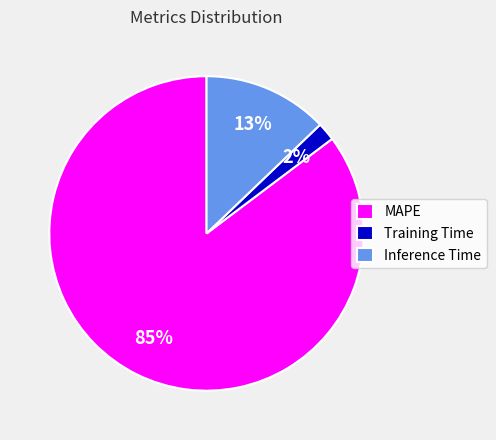

True or false: Inference Time accounts for 13% of the total.

True